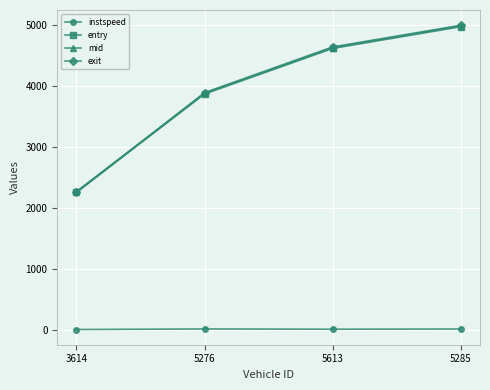

True or false: instspeed has more than 1 points higher than both neighbors.

False